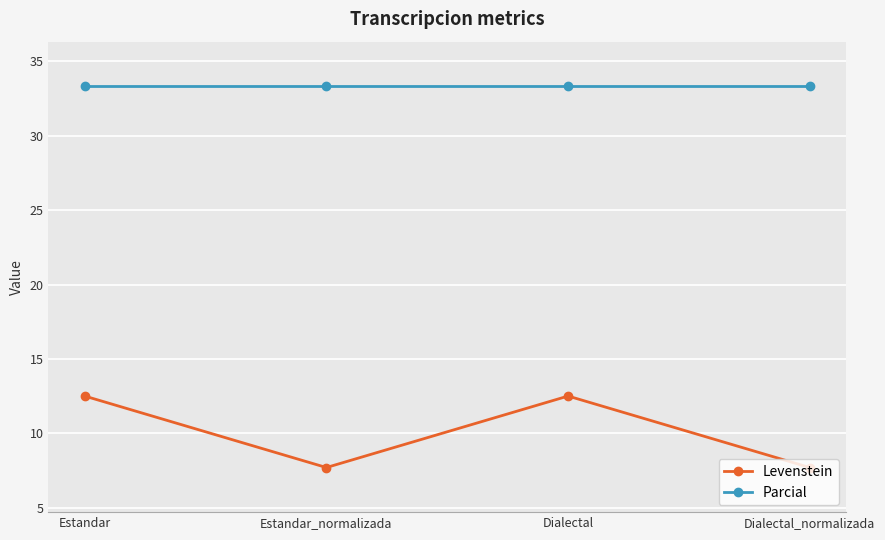

What is the greatest value displayed?

33.3